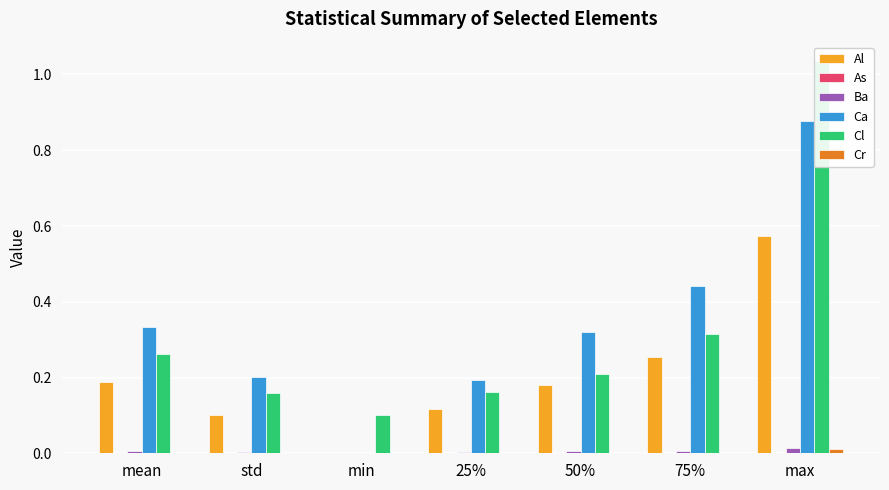

Between std and 50%, which is larger?

50%